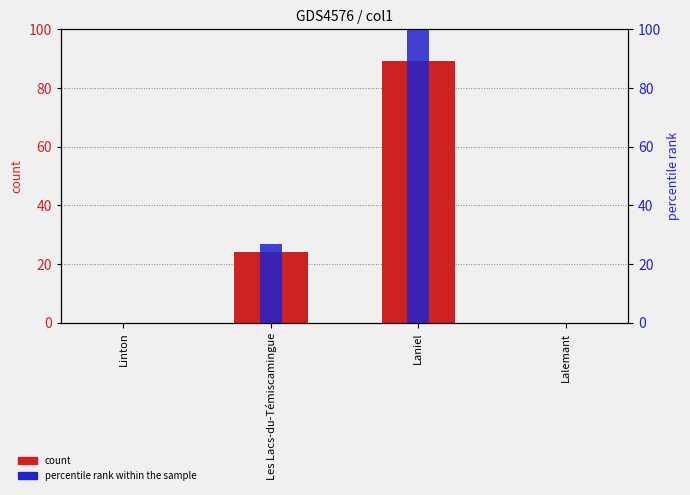

At which category is the sum across all series the highest?

Laniel